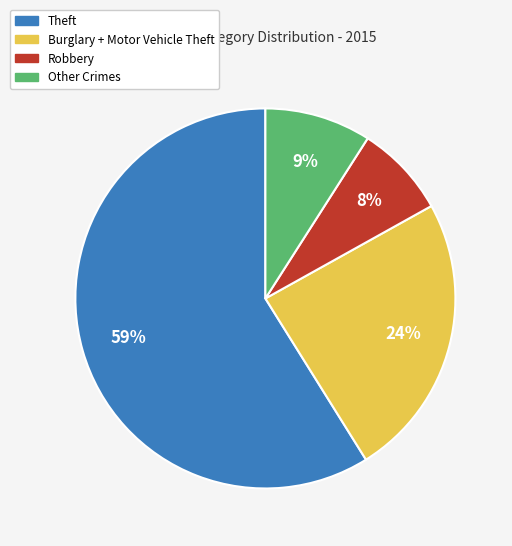

To the nearest percent, what is the difference between the largest and smallest slice percentages?

51%